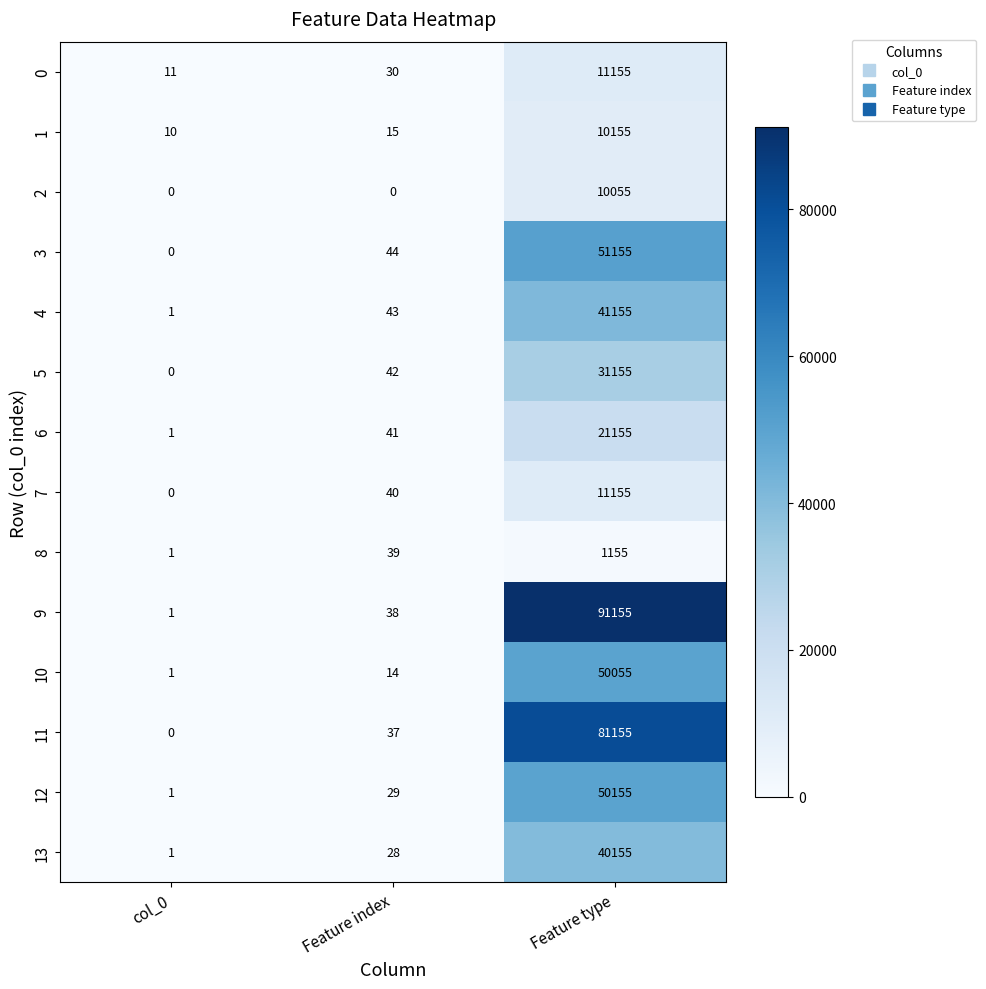

What is the difference between the maximum and second lowest values in the 0 series?

11125